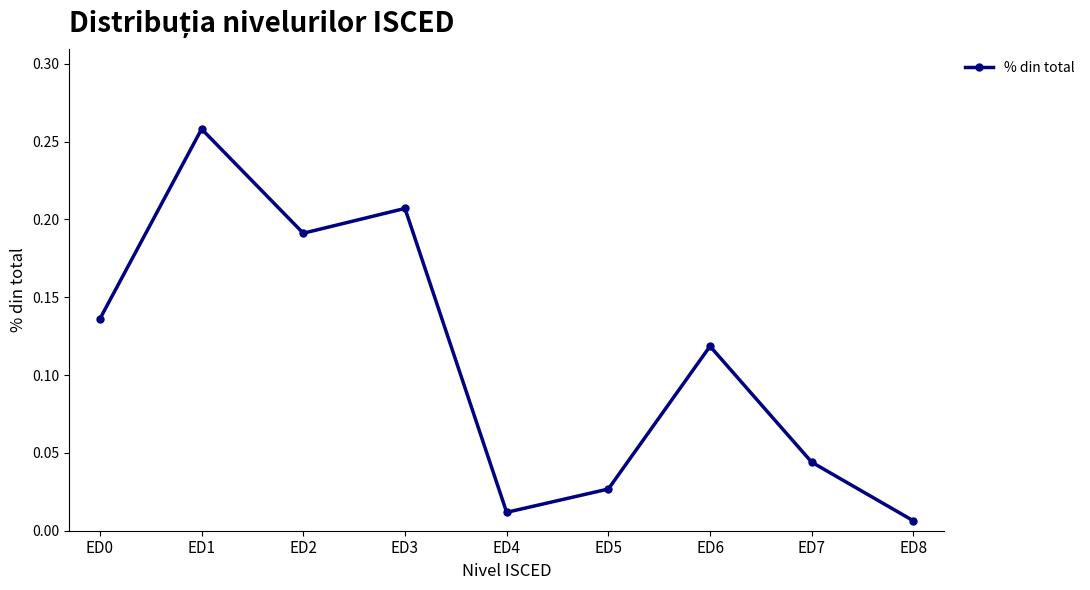

Which category has the lowest value across all series?

ED8